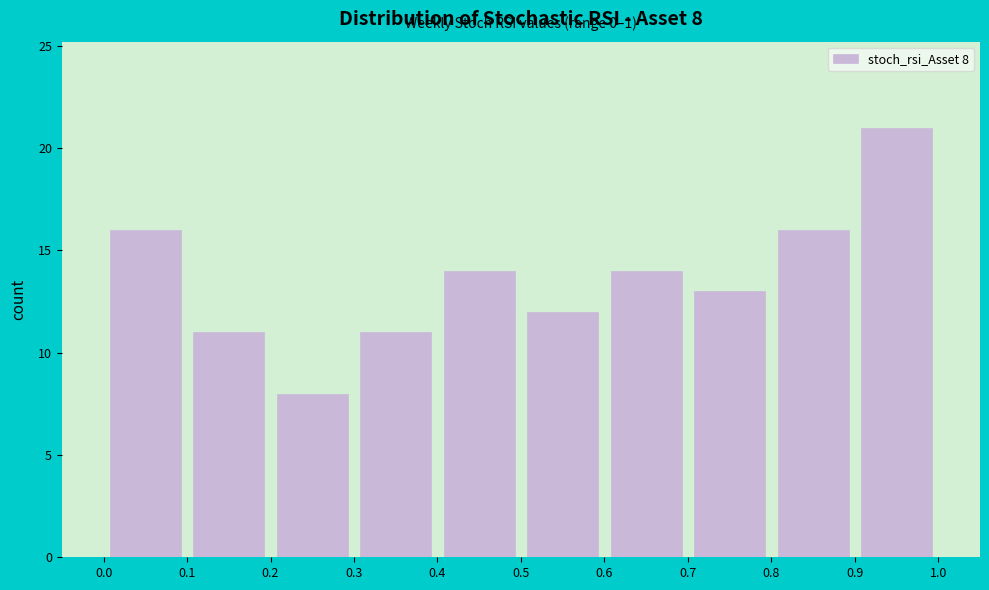

Over which range of the x-axis is the bar tallest?

0.9 to 1.0